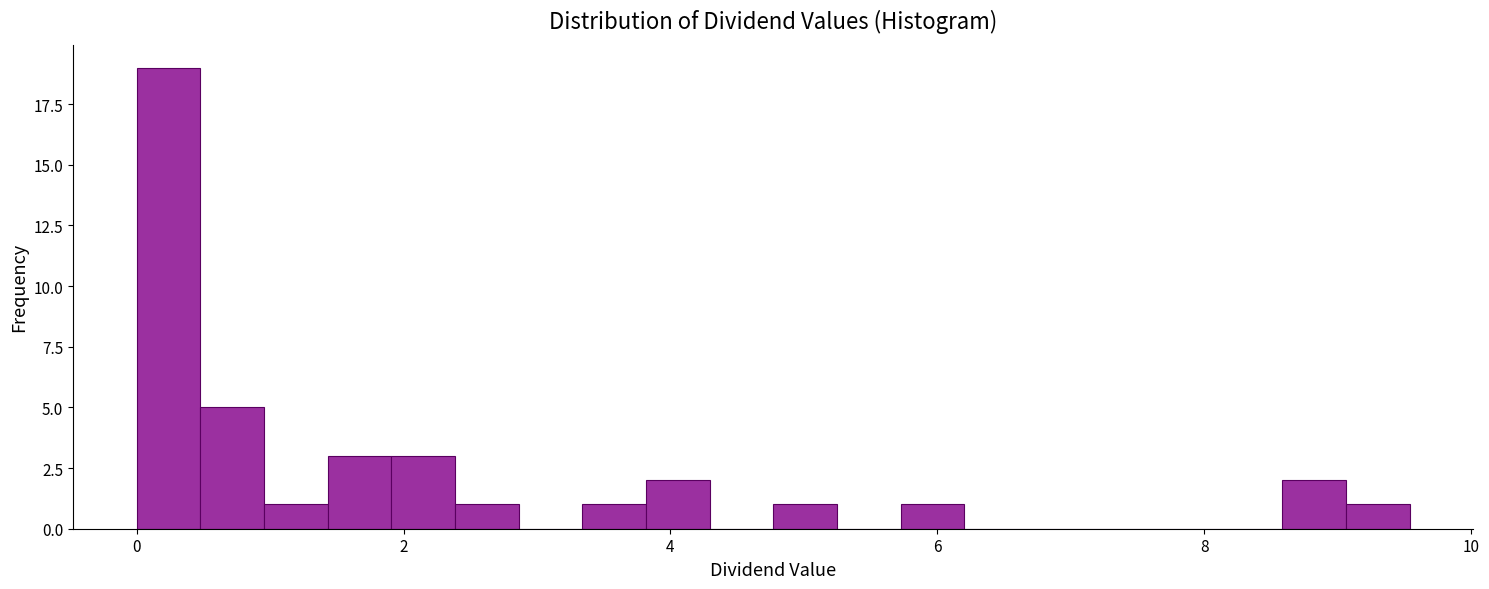

Around what value on the x-axis is the tallest bar? Give the approximate position of its centre, as read against the axis.

0.2